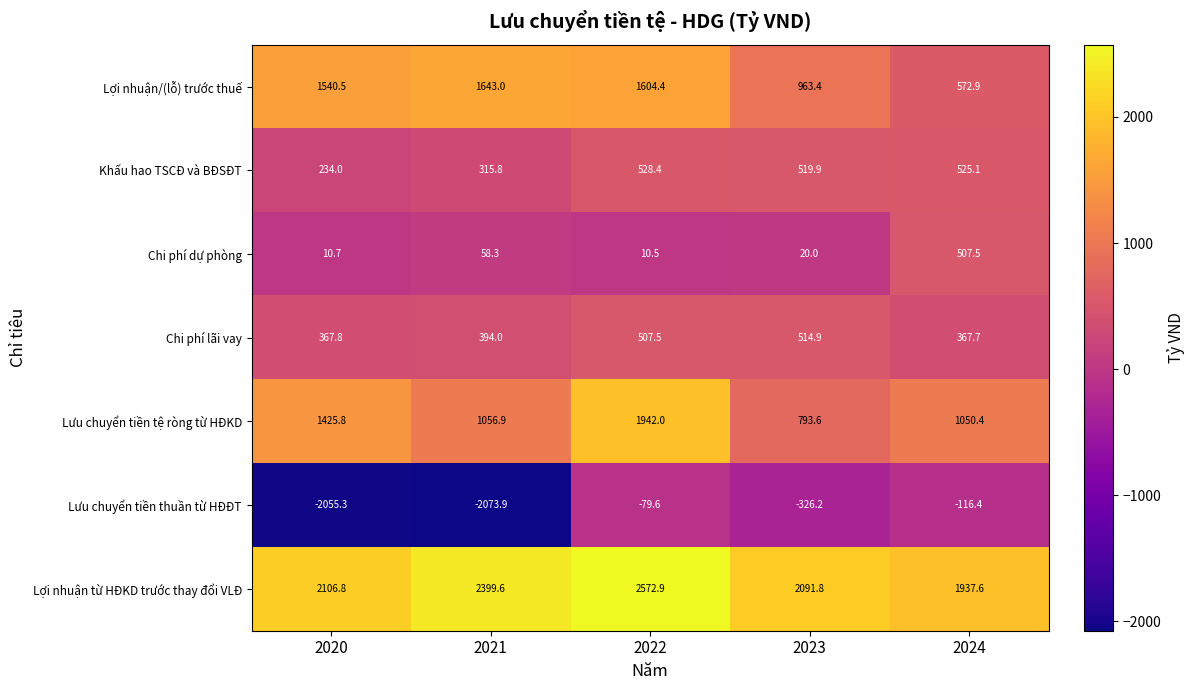

At which category is the sum across all series the highest?

2022